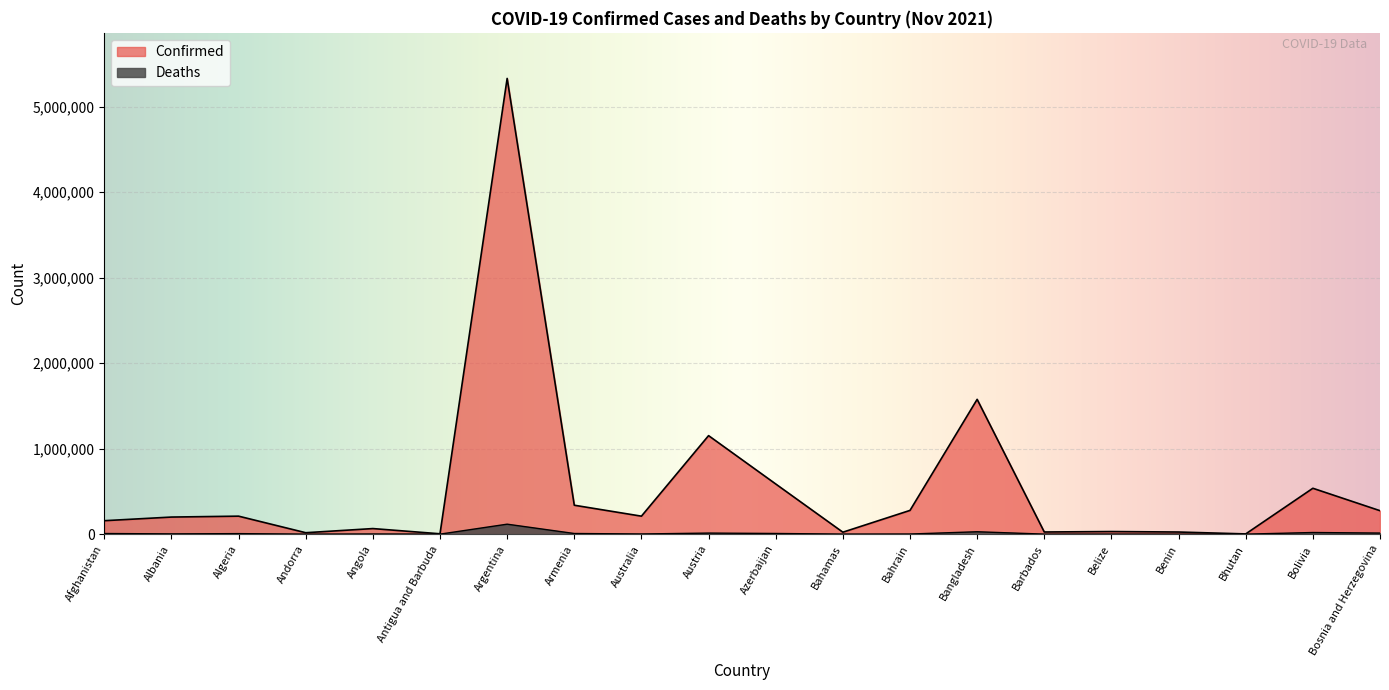

What are all the series names shown in the legend?

Confirmed, Deaths